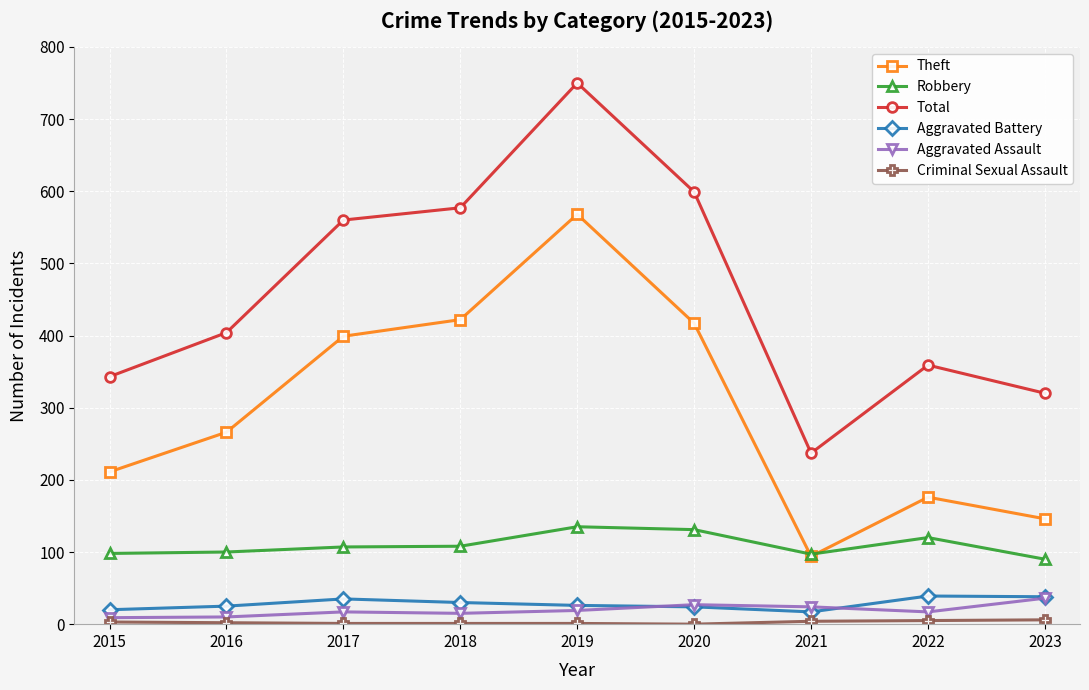

True or false: Total and Aggravated Assault cross at least once.

False